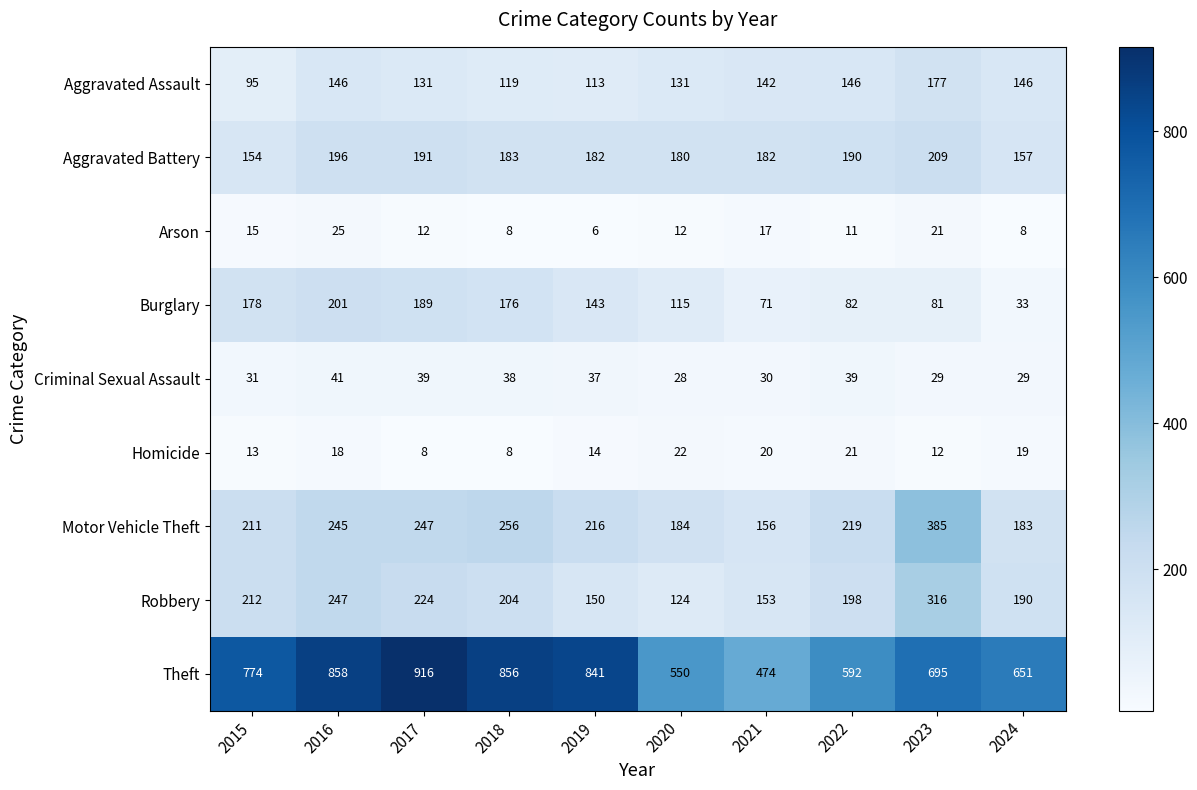

At which category is the sum across all series the highest?

2016